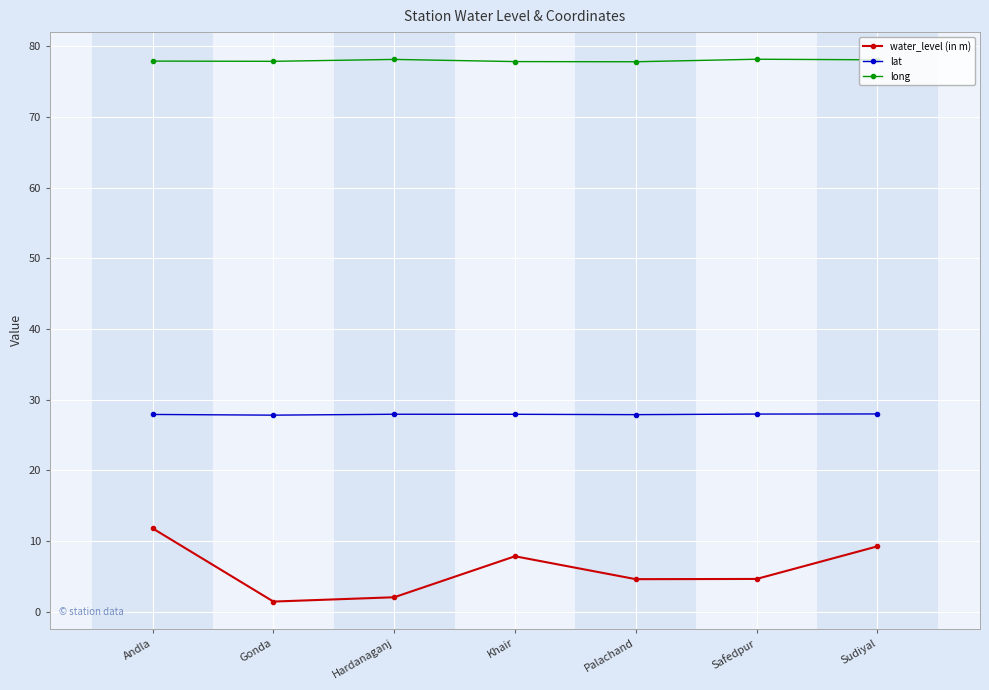

True or false: water_level (in m) and lat intersect in this chart.

False